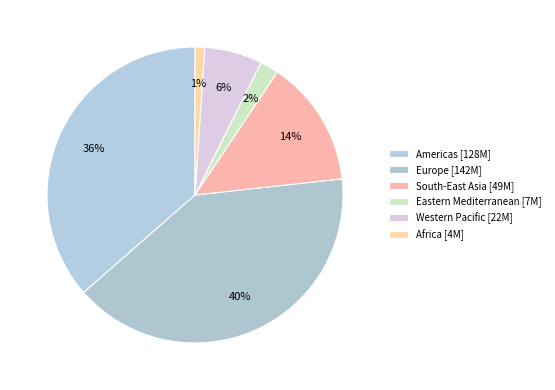

How many segments does this pie chart have?

6